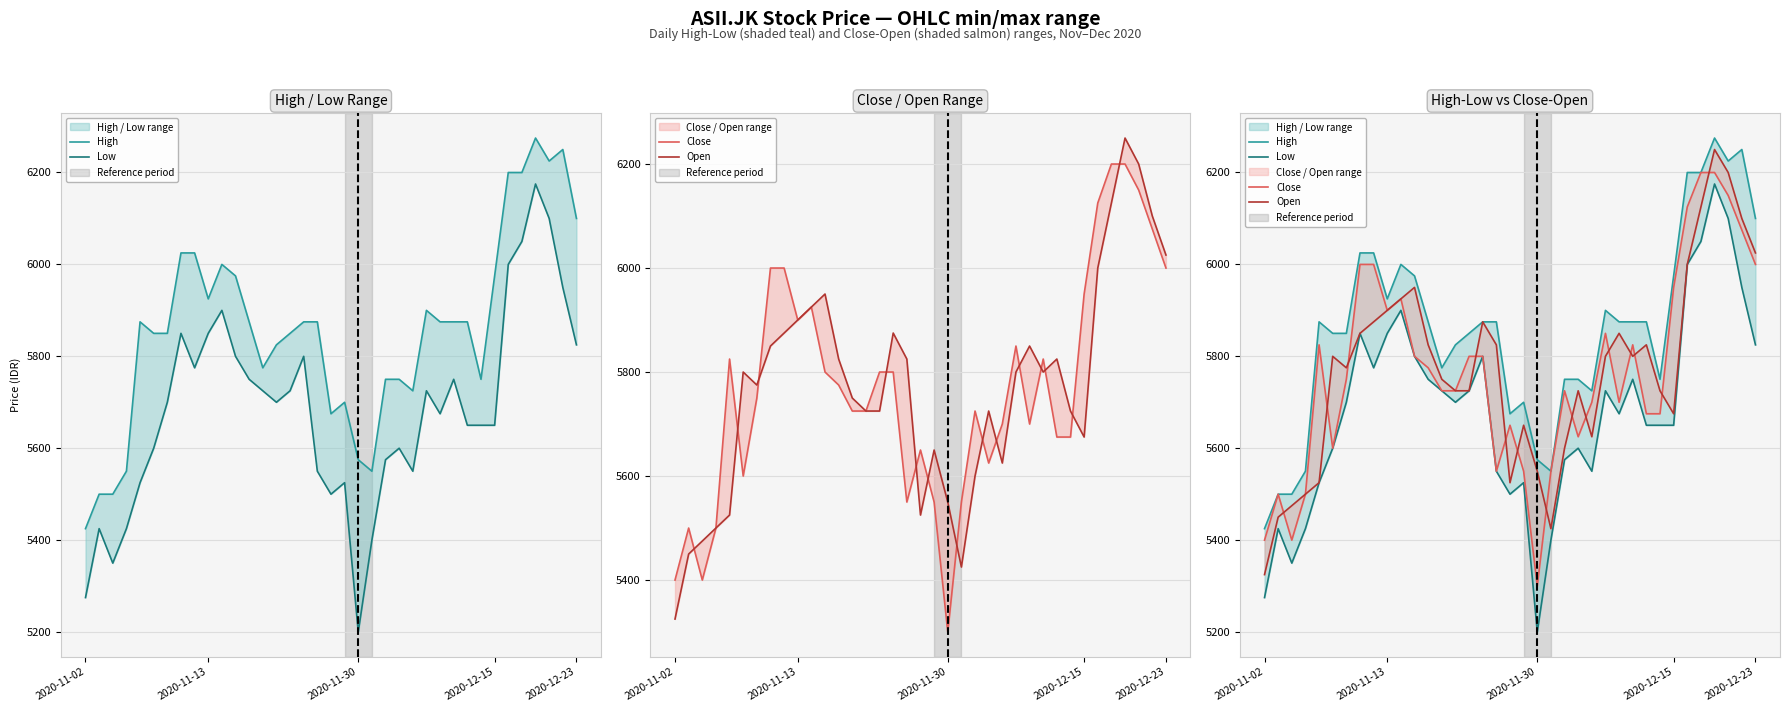

Is this an area chart (filled region under the line)?

No